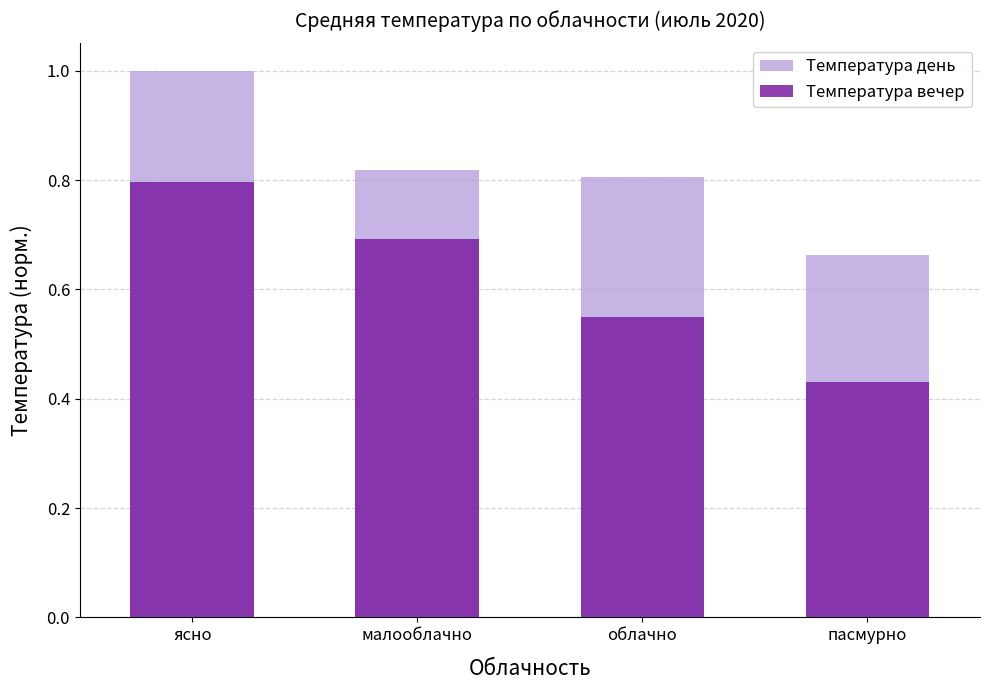

How many bars are there in each group?

2